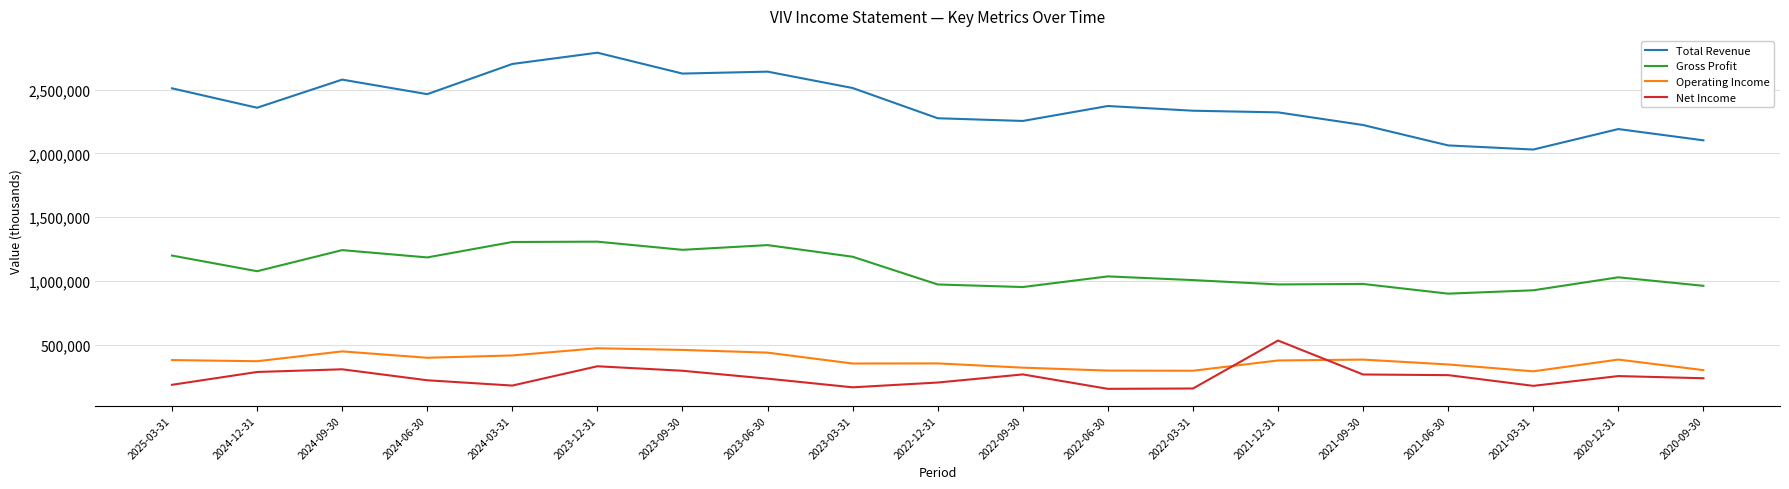

At 2021-09-30, list the series in order from largest to smallest.

Total Revenue, Gross Profit, Operating Income, Net Income